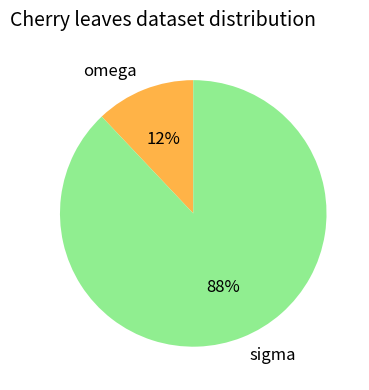

Between omega and sigma, which is larger?

sigma